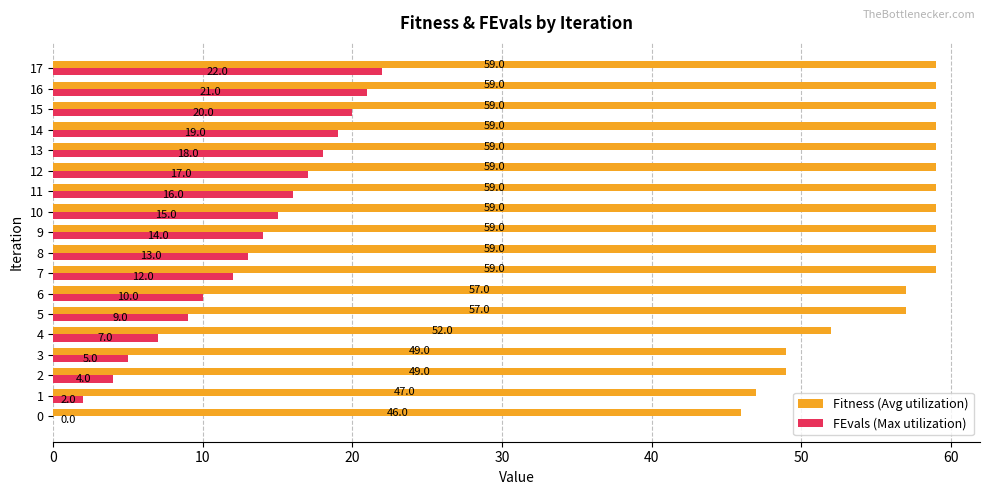

Count the number of data series in this chart.

2